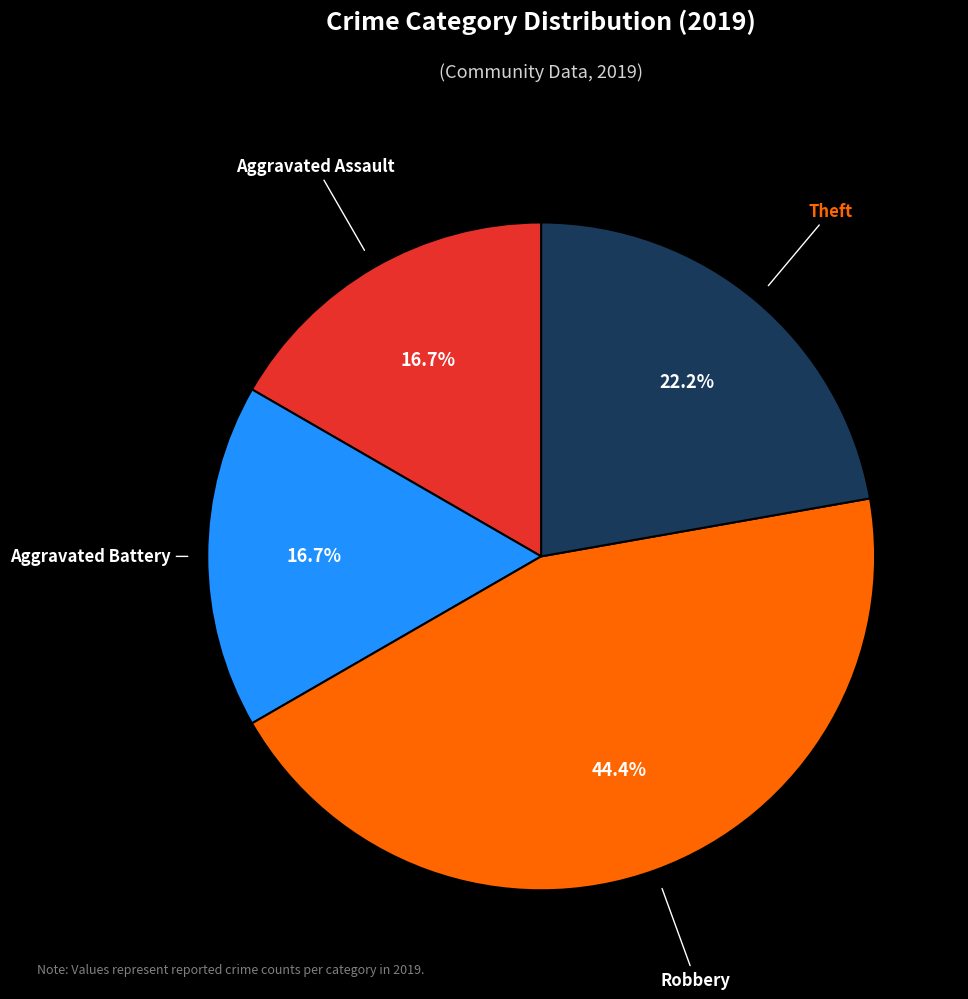

Is there a majority slice in this chart?

No